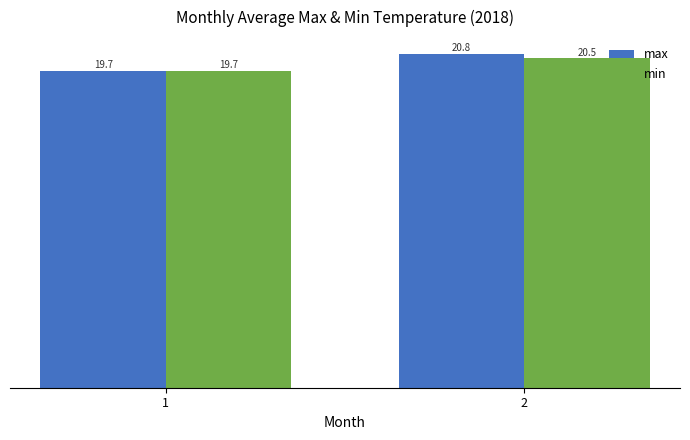

Which category has the highest value across all series?

2